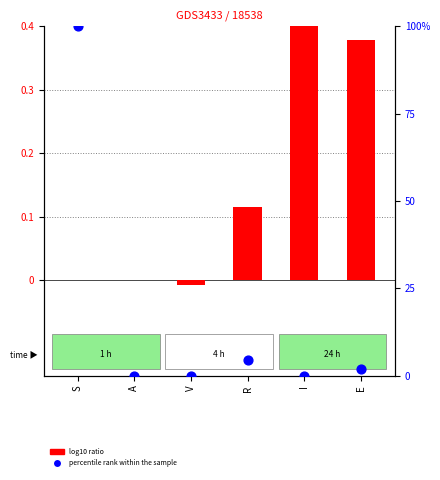

At how many categories does at least one series exceed 87?

1